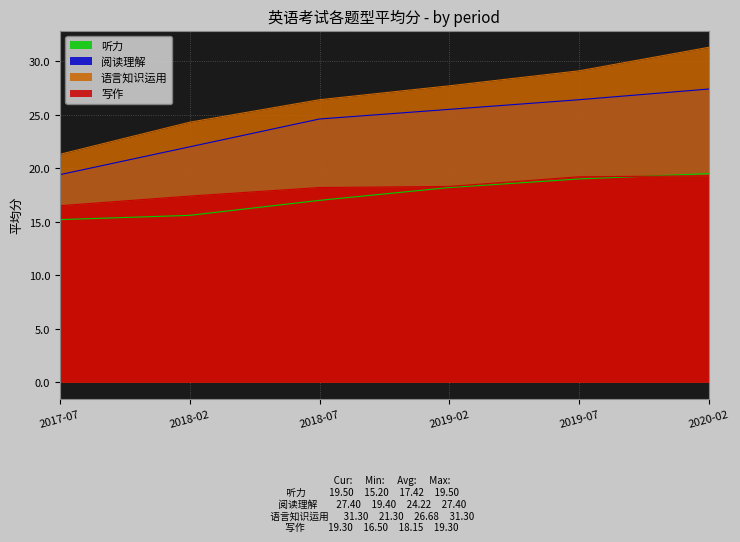

At how many categories does at least one series exceed 28?

2